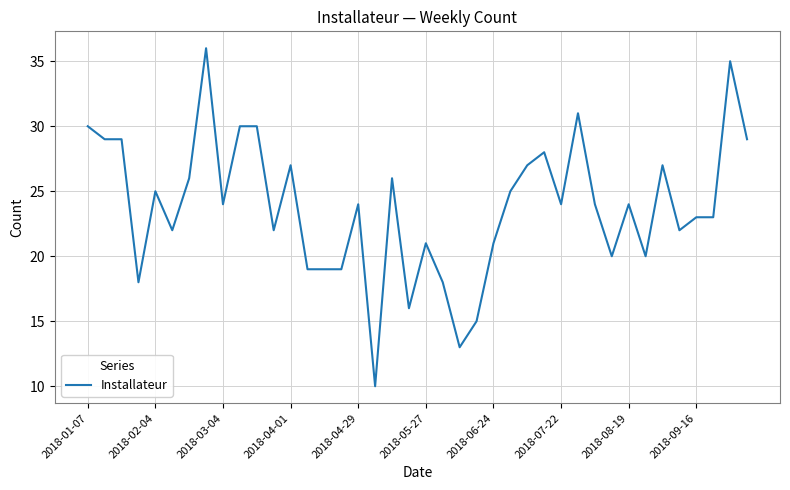

How many lines are shown in the chart?

1